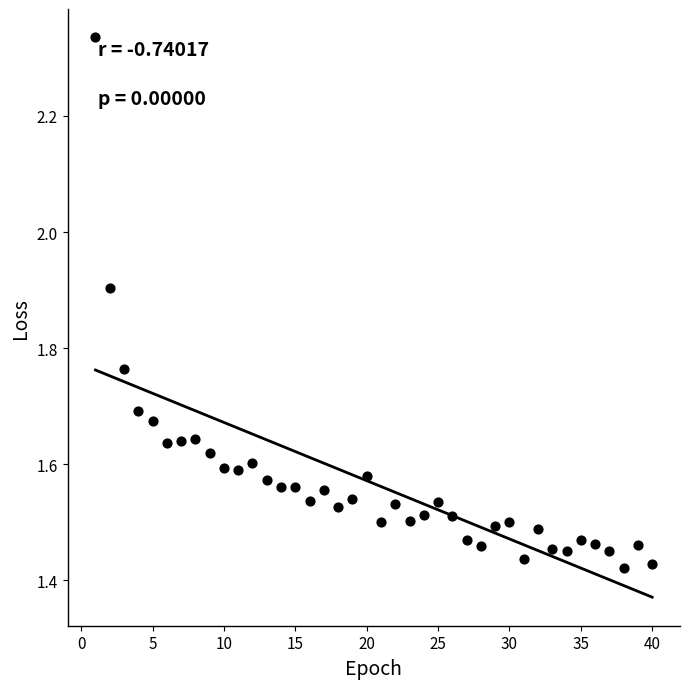

What is the range of X values (max minus min)?

39.0